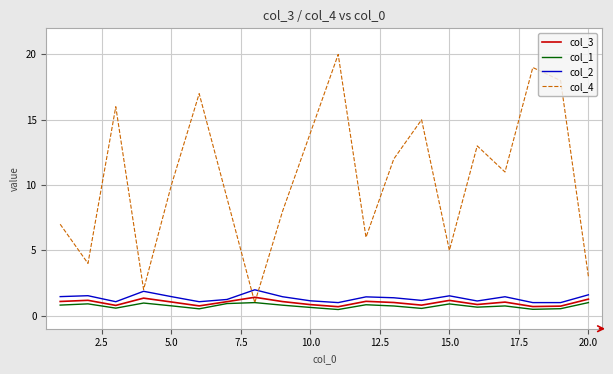

List the series in order of their peak value, lowest first.

col_1, col_3, col_2, col_4